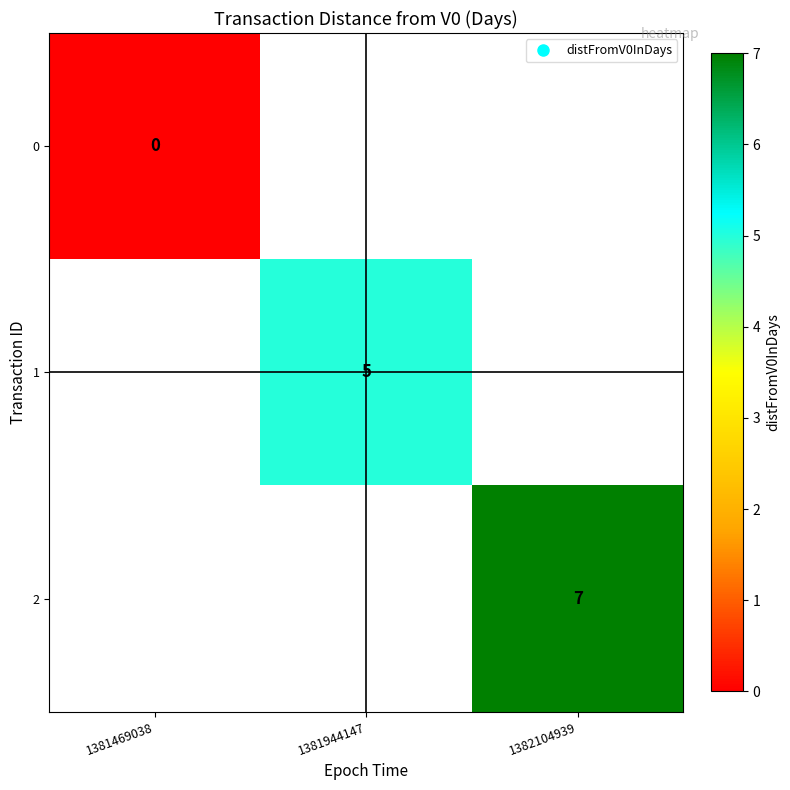

Rank the series by their maximum value, from lowest to highest.

0, 1, 2